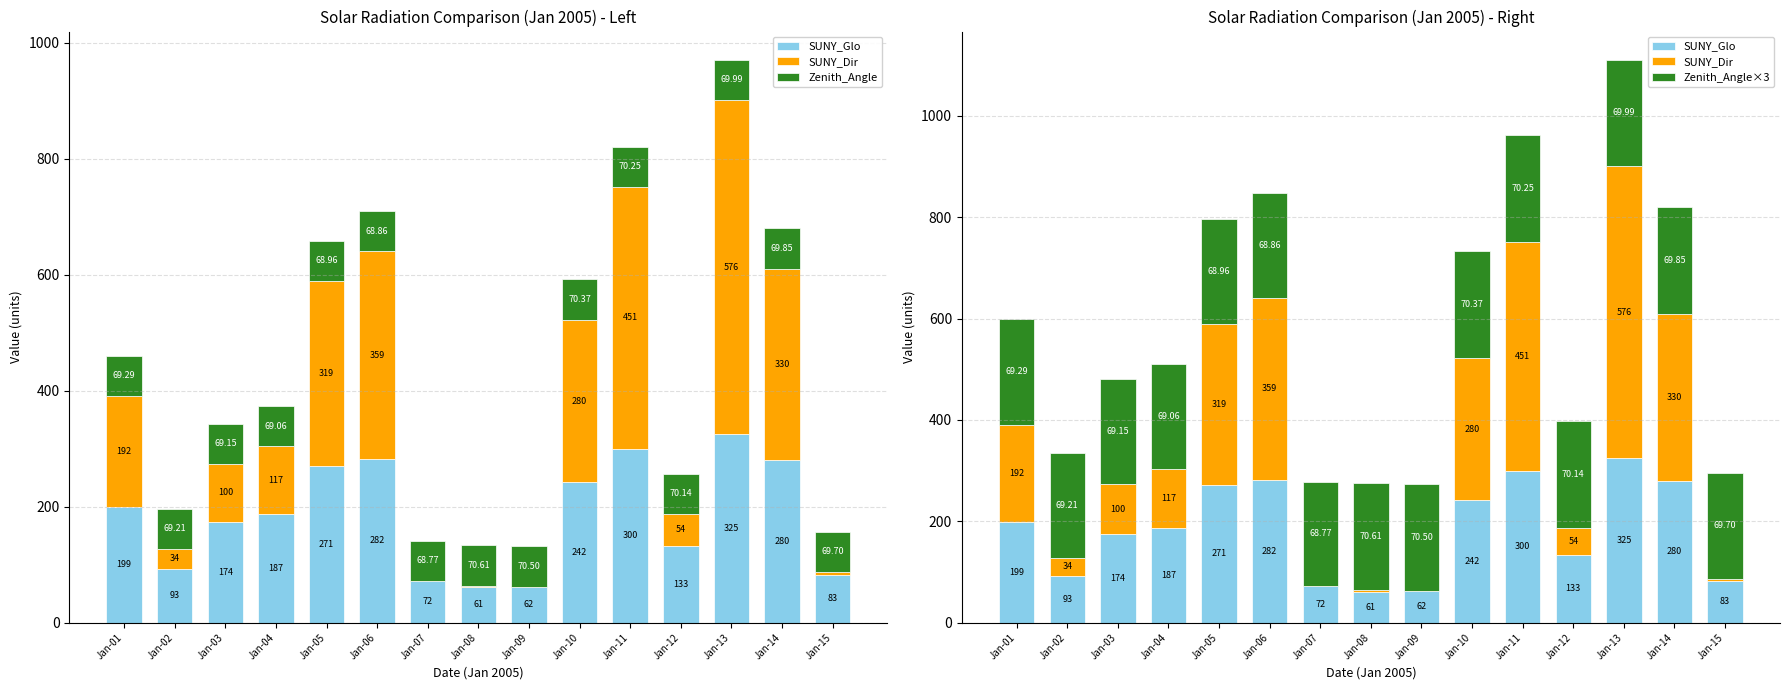

At which category is the sum across all series the highest?

Jan-13